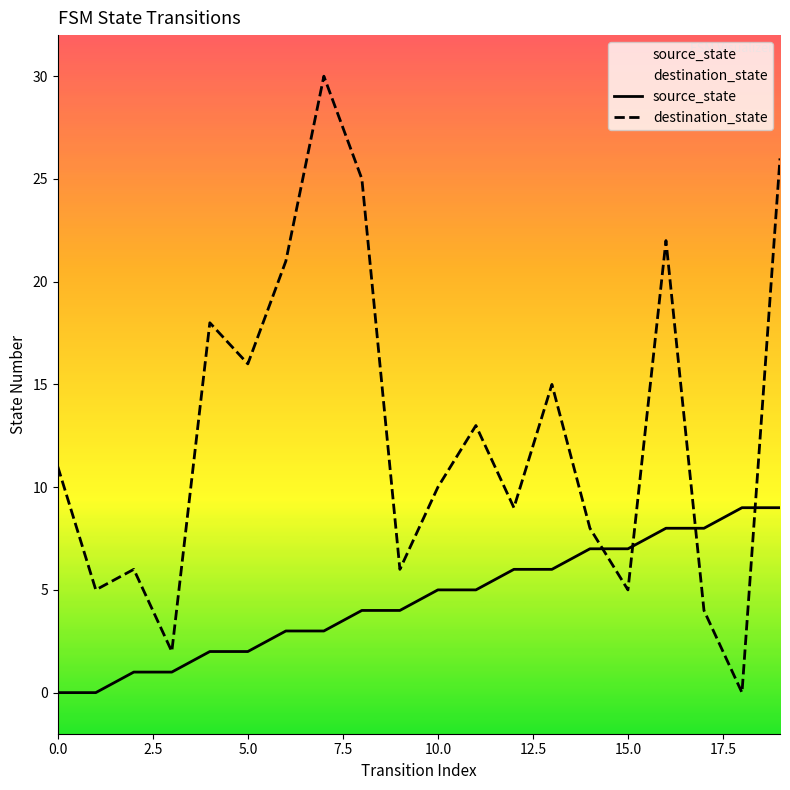

What is the average value of the destination_state series?

13